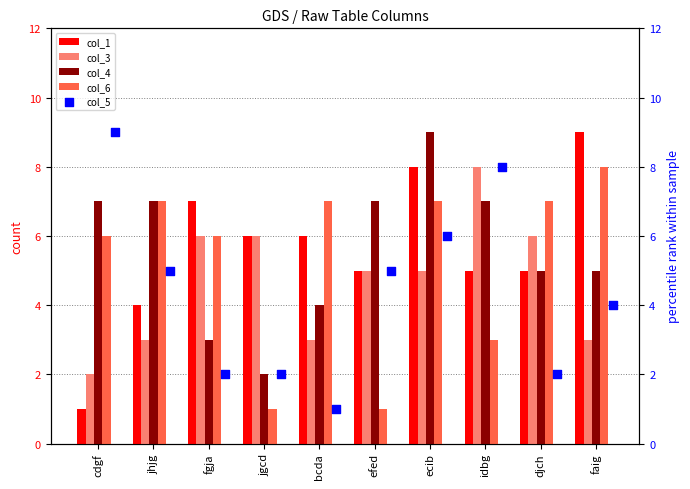

Which series has the largest total across all categories?

col_1